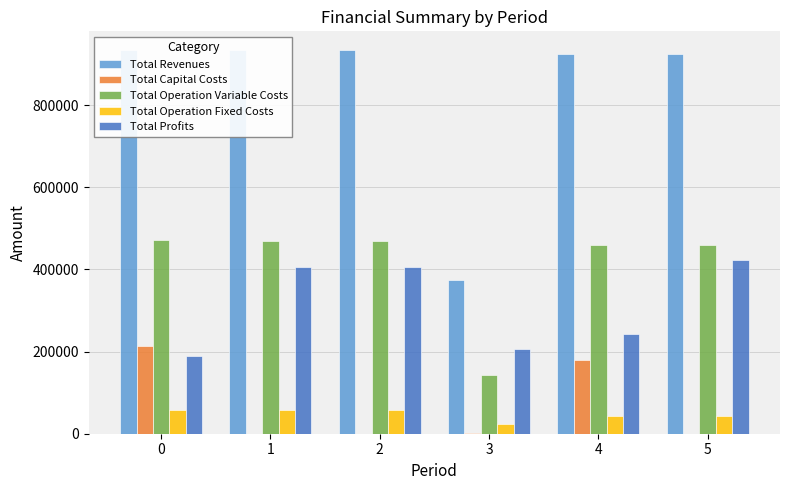

Rank the categories by Total Capital Costs value from highest to lowest.

0, 4, 3, 1, 2, 5